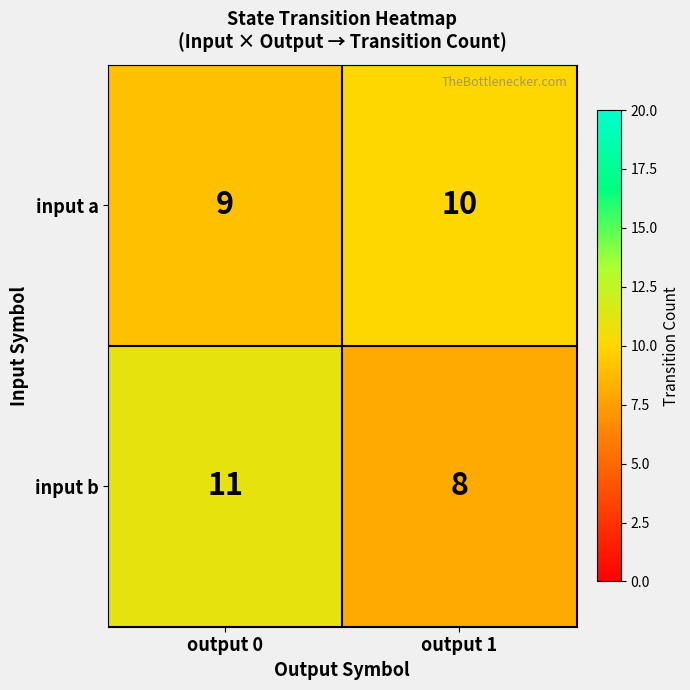

Reading left to right, transcribe all the data shown in this chart.

input a: output 0=9	output 1=10
input b: output 0=11	output 1=8